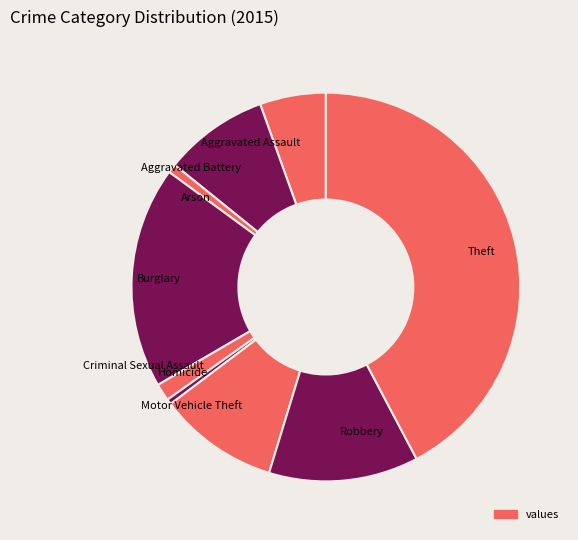

Is the sum of Burglary and Arson greater than half?

No